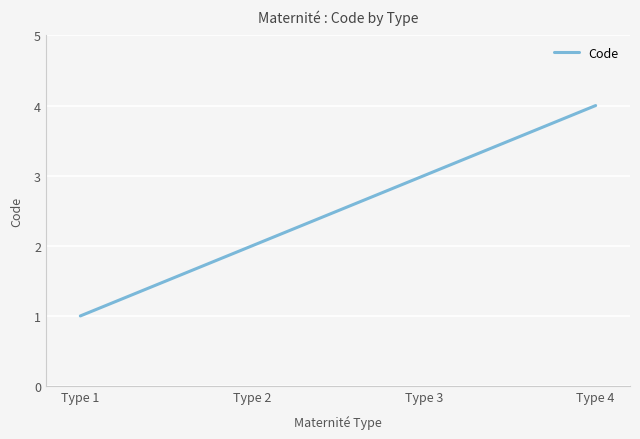

What is the greatest value displayed?

4